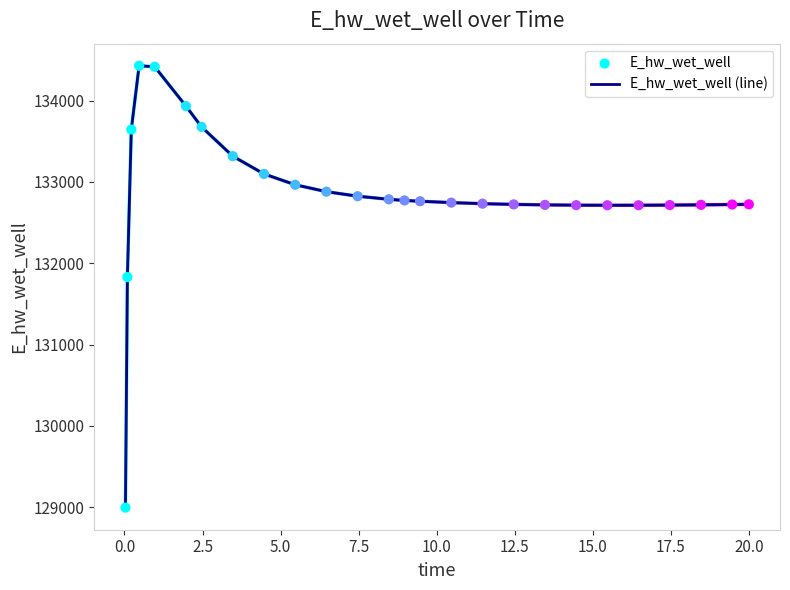

What is the smallest value displayed?

128996.1